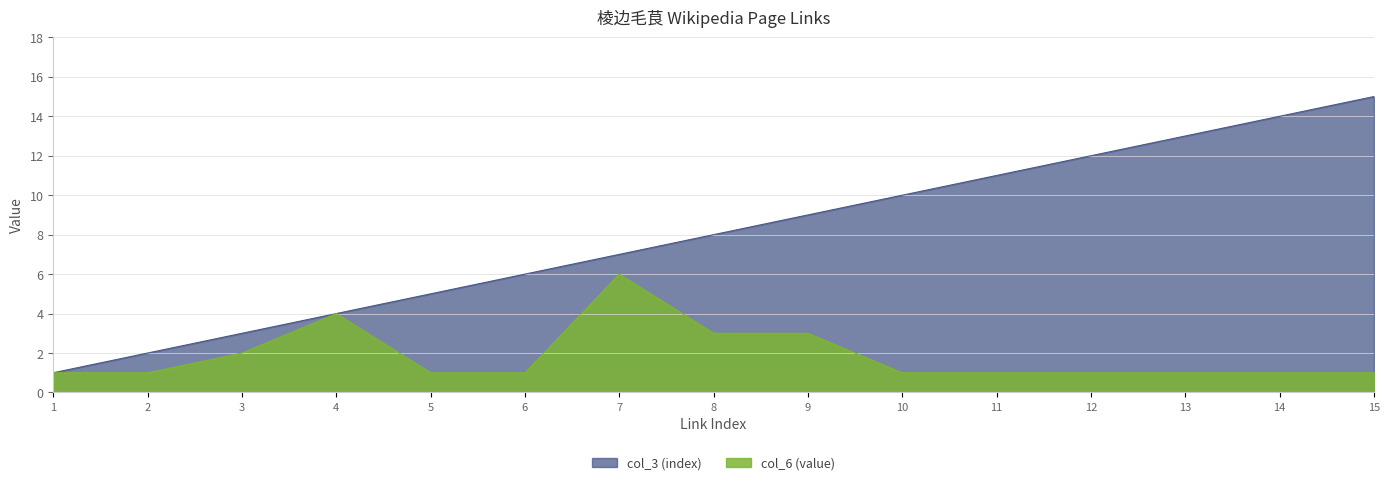

Which category has the highest value in the col_3 (index) series?

15